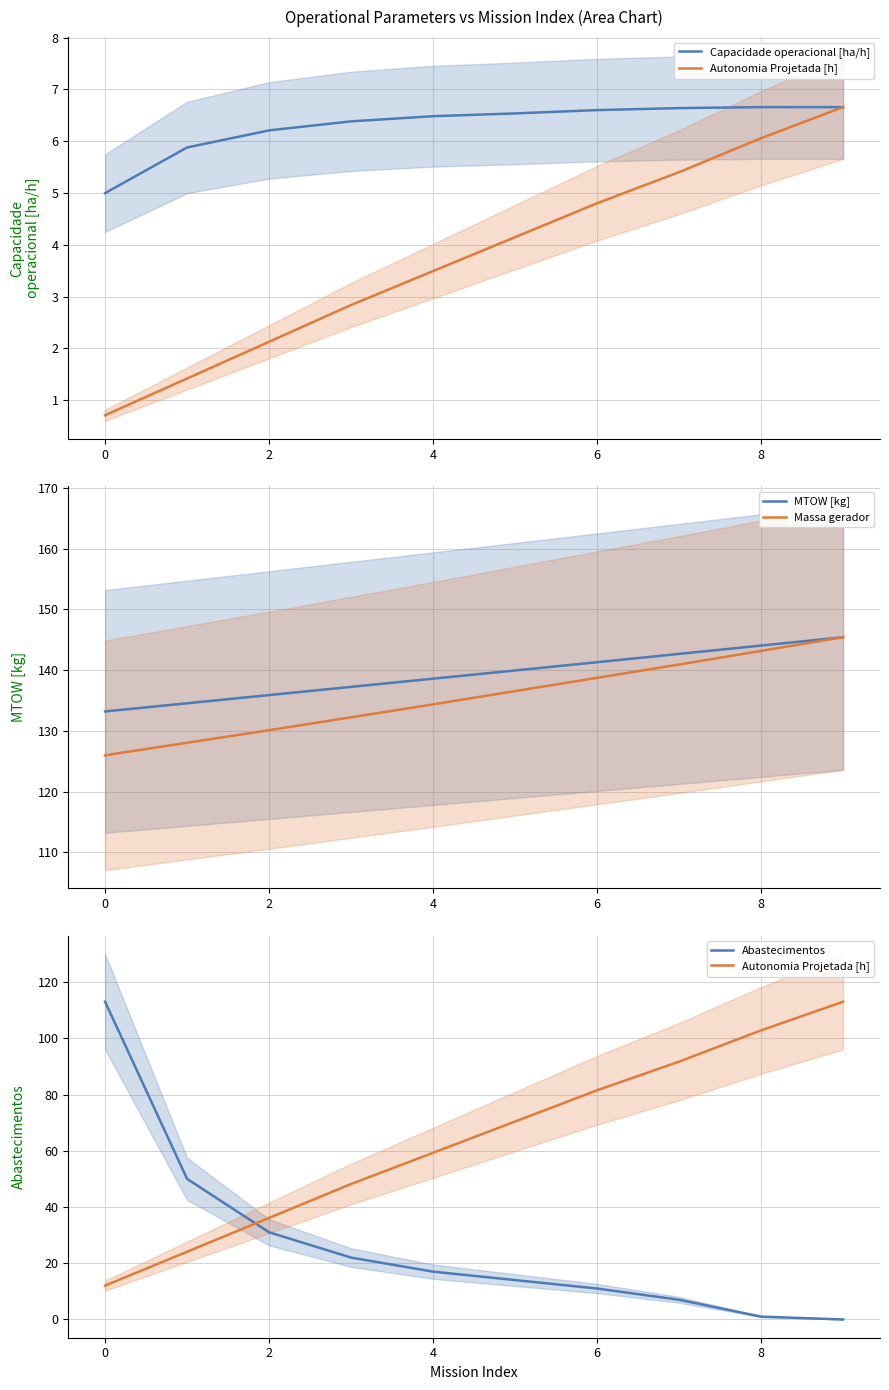

At 2, list the series in order from largest to smallest.

MTOW [kg], Massa gerador, Autonomia Projetada [h], Abastecimentos, Capacidade operacional [ha/h]